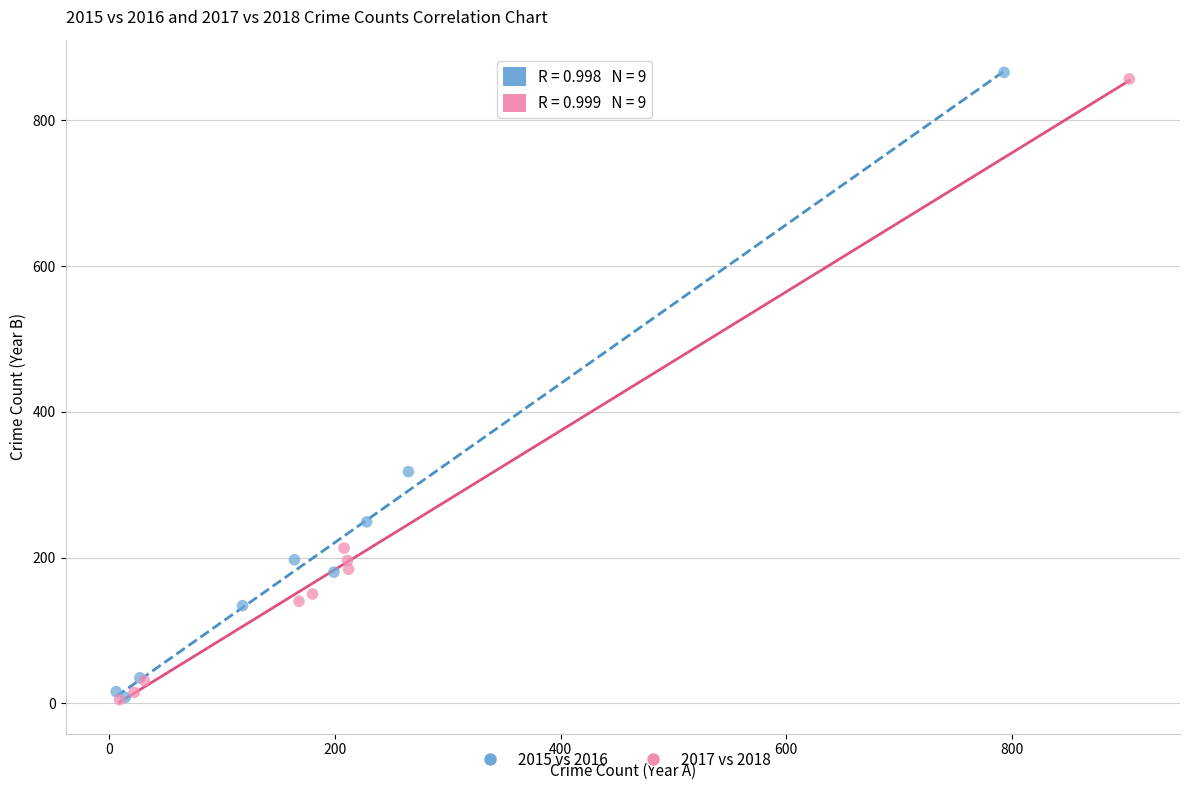

Which series has the largest Y range (max minus min)?

2015 vs 2016